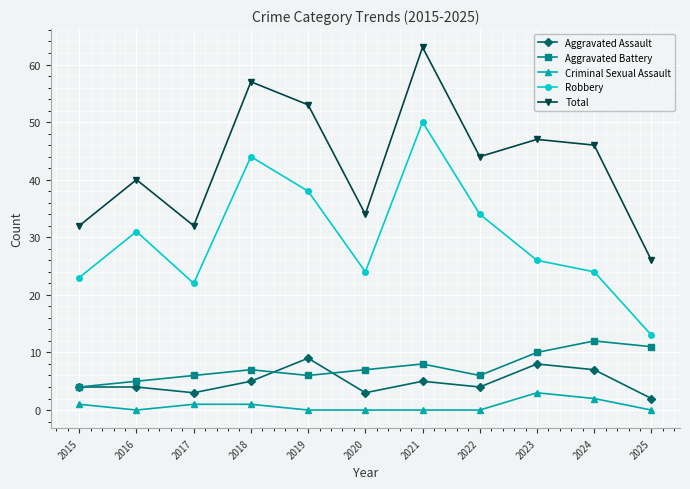

At which label does Total first exceed 44?

2018